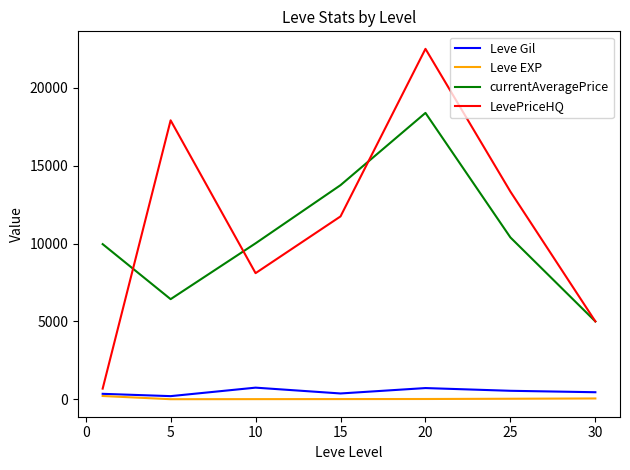

True or false: currentAveragePrice and Leve EXP cross at least once.

False